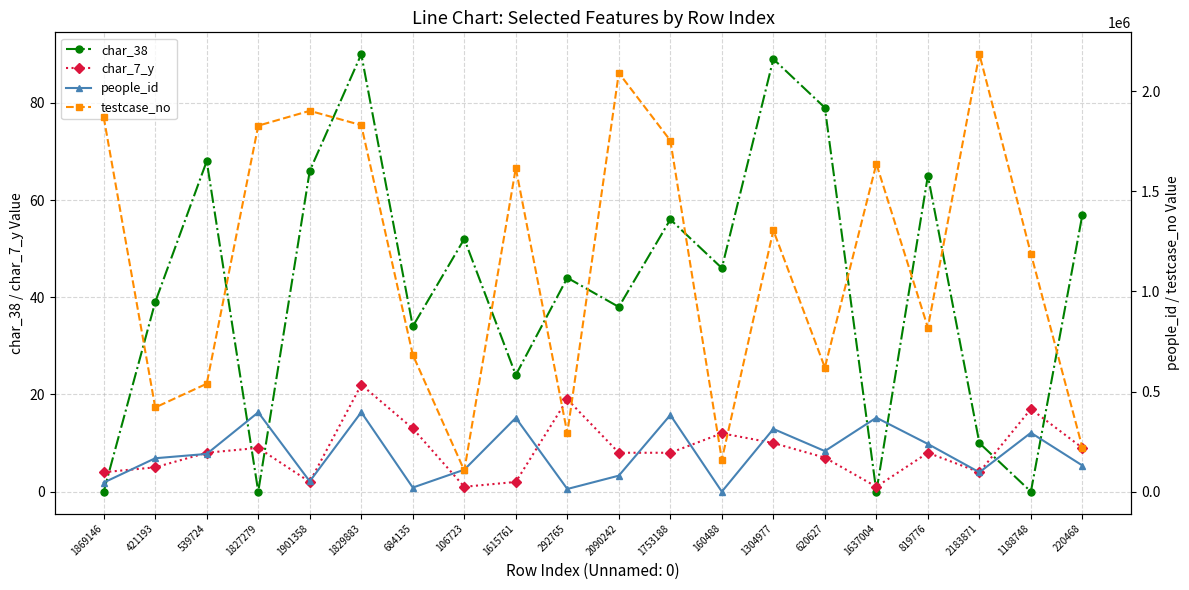

How many interior local peaks does the testcase_no series have?

6